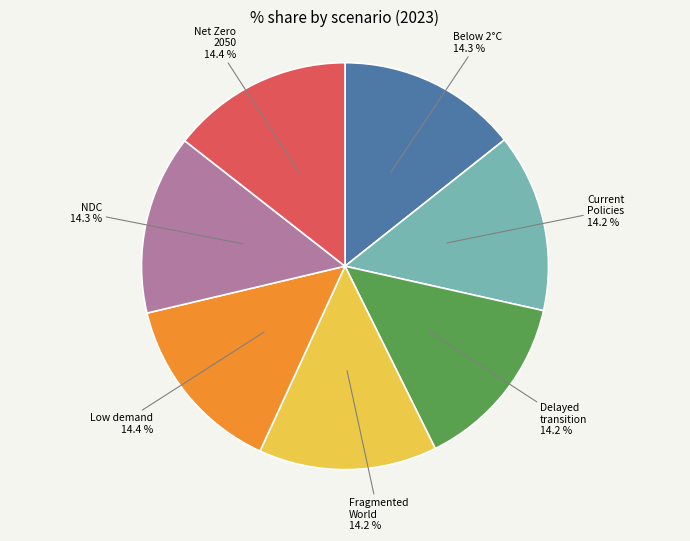

Does any single category account for the majority?

No